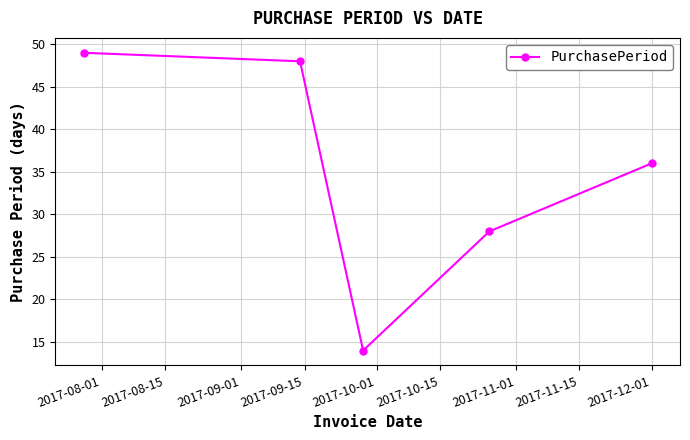

What is the greatest value displayed?

49